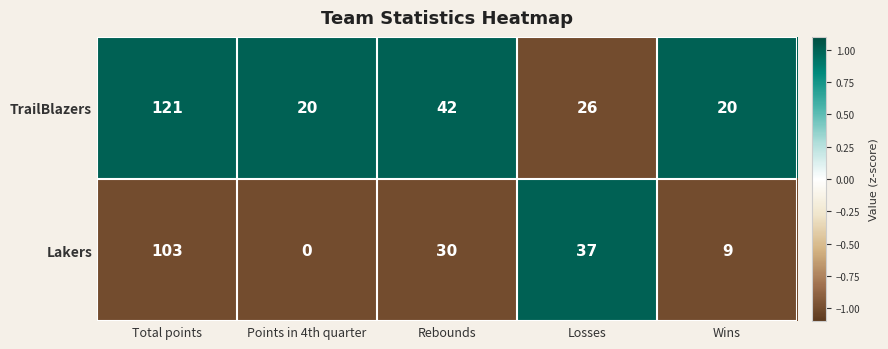

True or false: Lakers has a value of 103 at Total points.

True